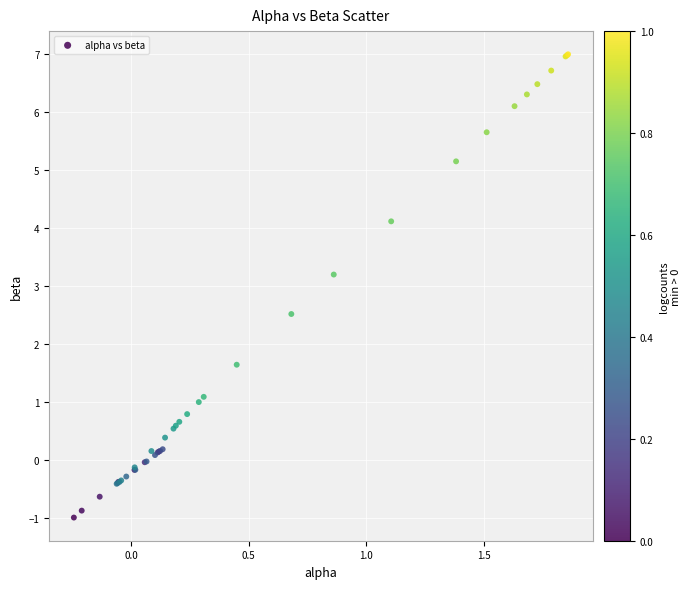

What Y value in the scatter plot is closest to 3?

3.2